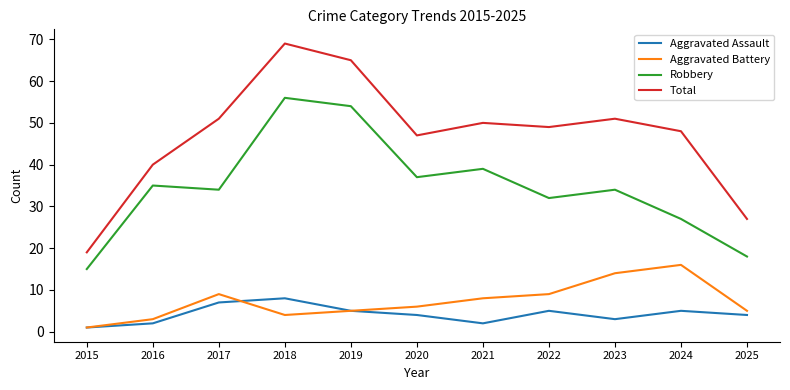

What is the difference between the maximum and minimum values in the Aggravated Assault series?

7